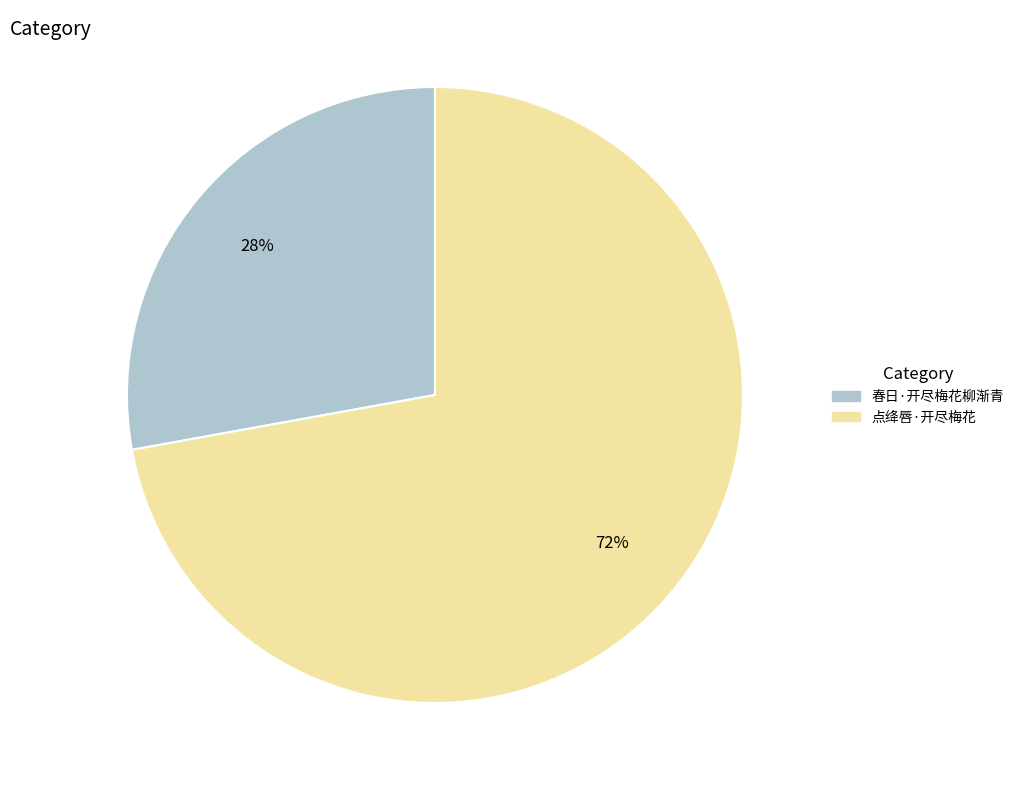

Is the sum of 点绛唇·开尽梅花 and 春日·开尽梅花柳渐青 greater than half?

Yes